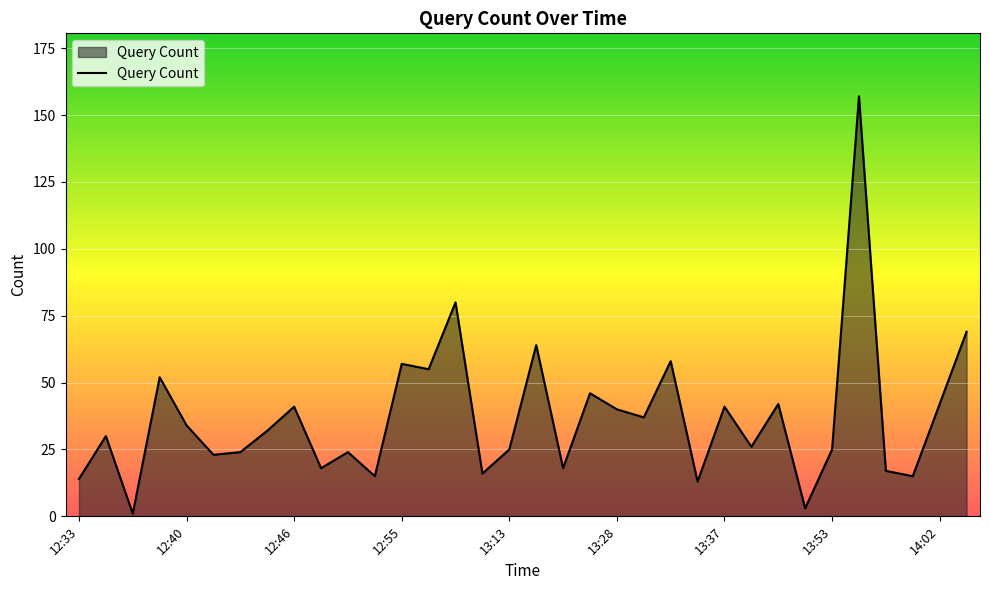

How many categories are shown in the chart?

34